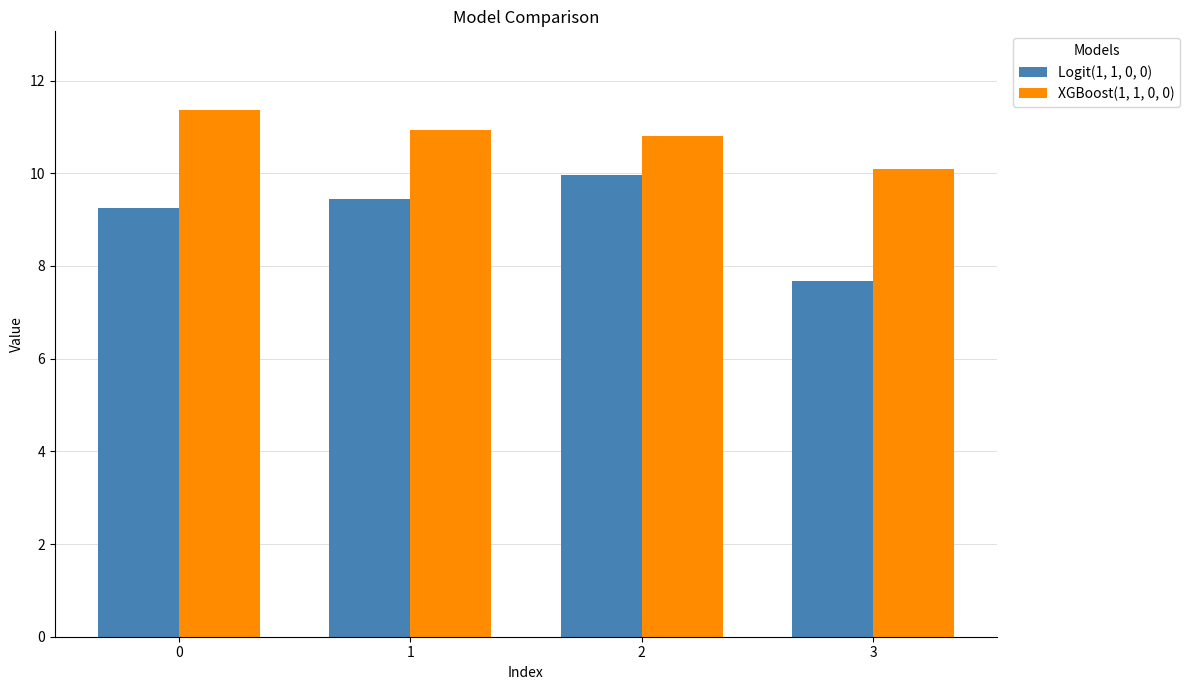

Which category has the lowest value in the Logit(1, 1, 0, 0) series?

3